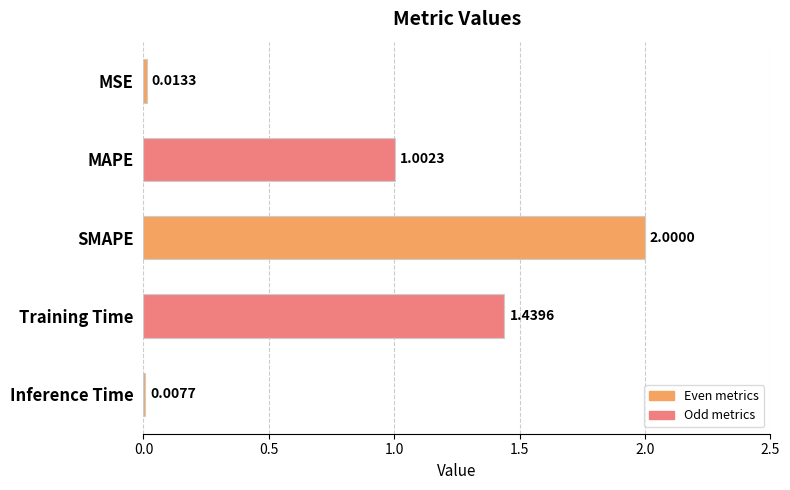

Which label corresponds to the largest value in the chart?

SMAPE